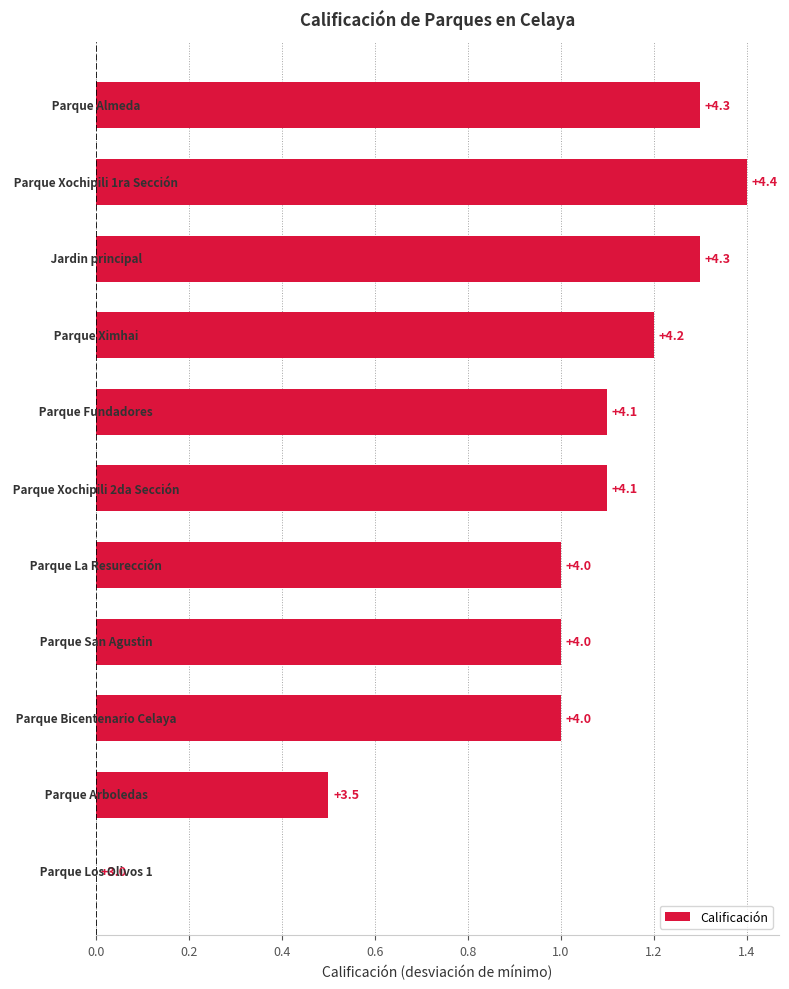

What is the greatest value displayed?

1.4